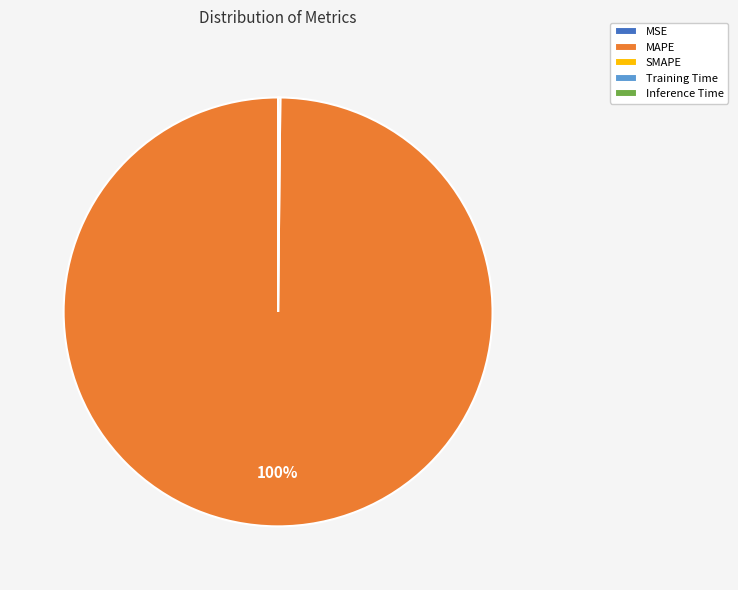

To the nearest percent, what is the difference between the largest and smallest slice percentages?

100%